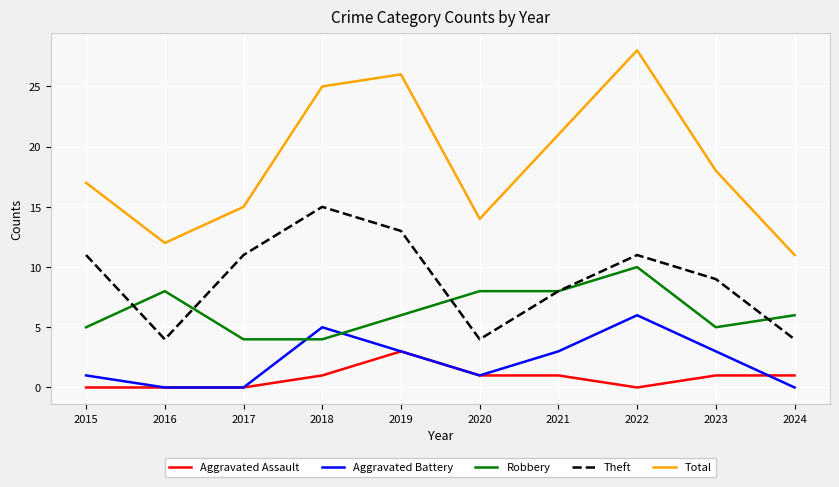

What is the maximum value for Robbery?

10